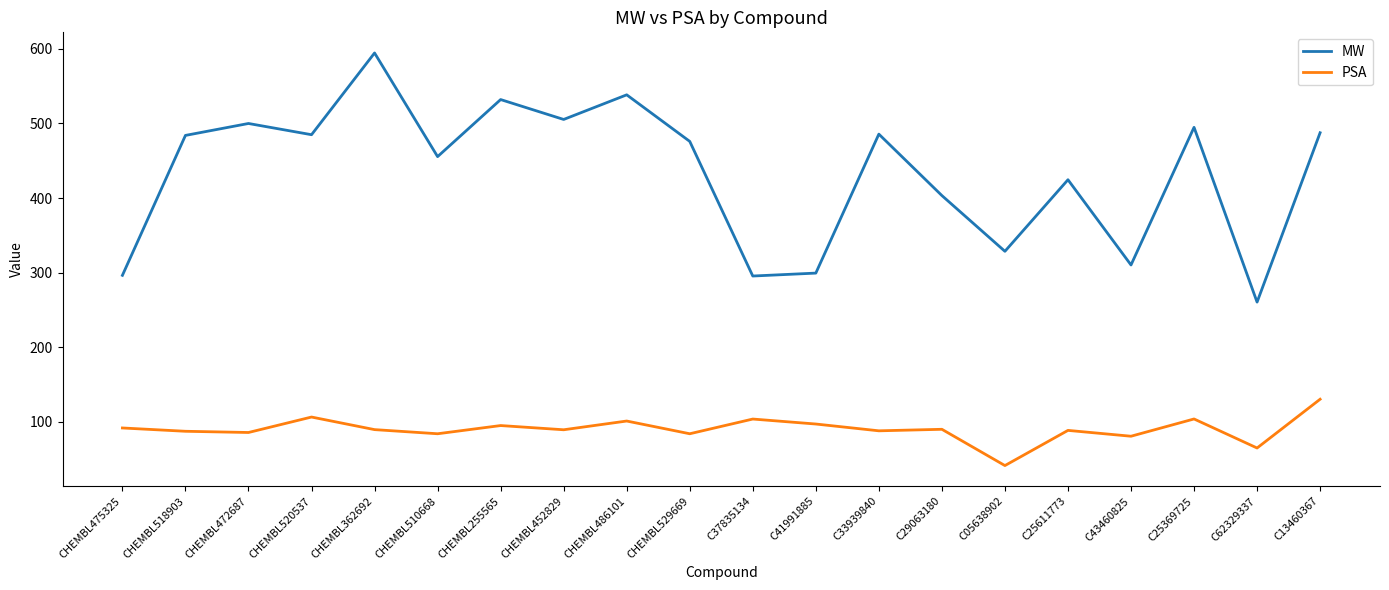

What position from the right is CHEMBL255565?

14